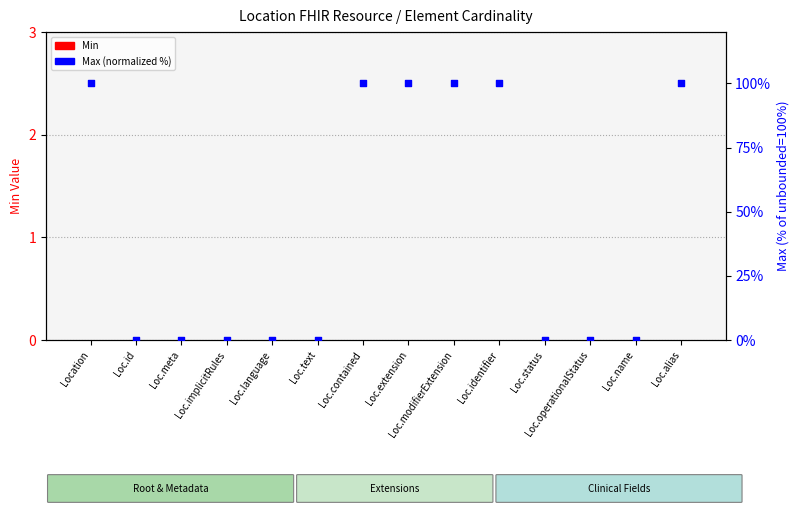

Which series reaches the minimum Y coordinate?

Min